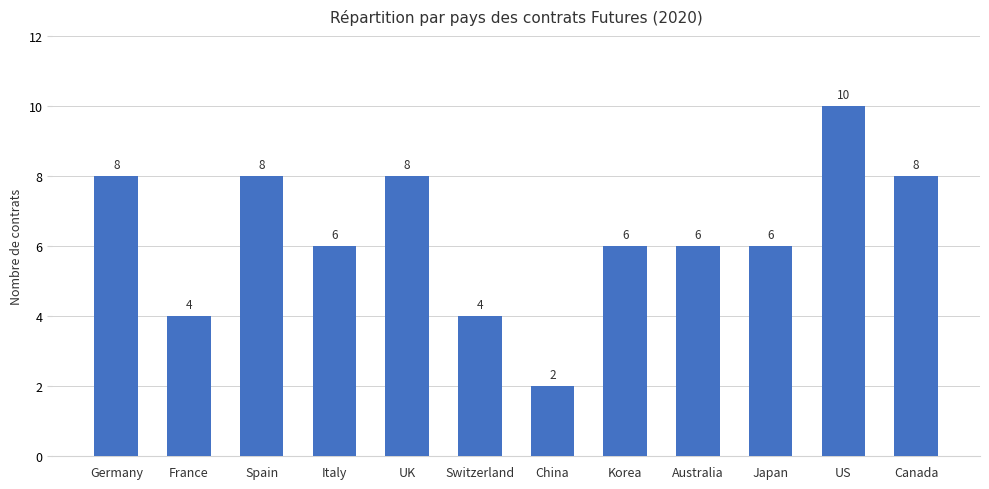

What is the label of the 10th bar from the left?

Japan